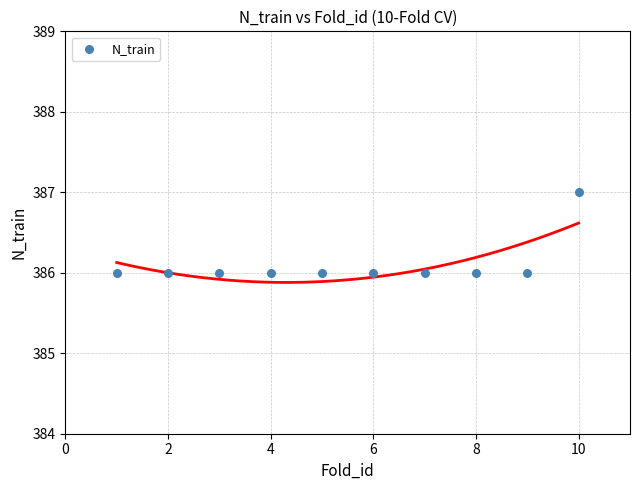

What is the average Y value?

386